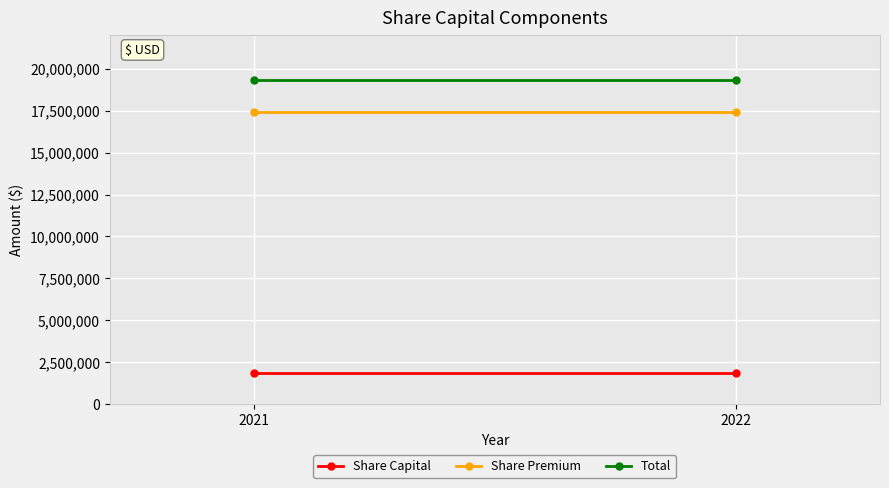

What is the maximum value for Share Capital?

1900000